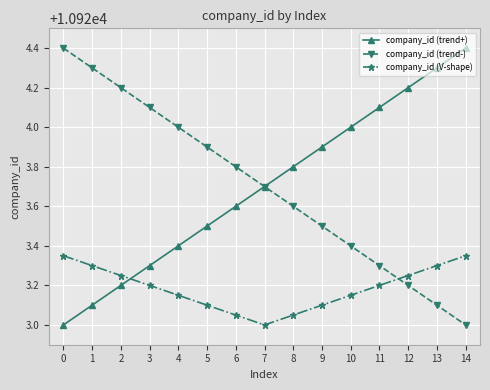

What is the total value across all series at 12?

32770.7